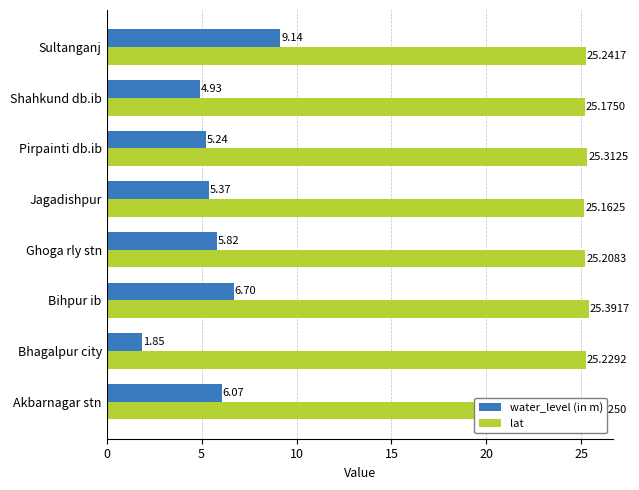

What is the sum of all lat values?

201.9